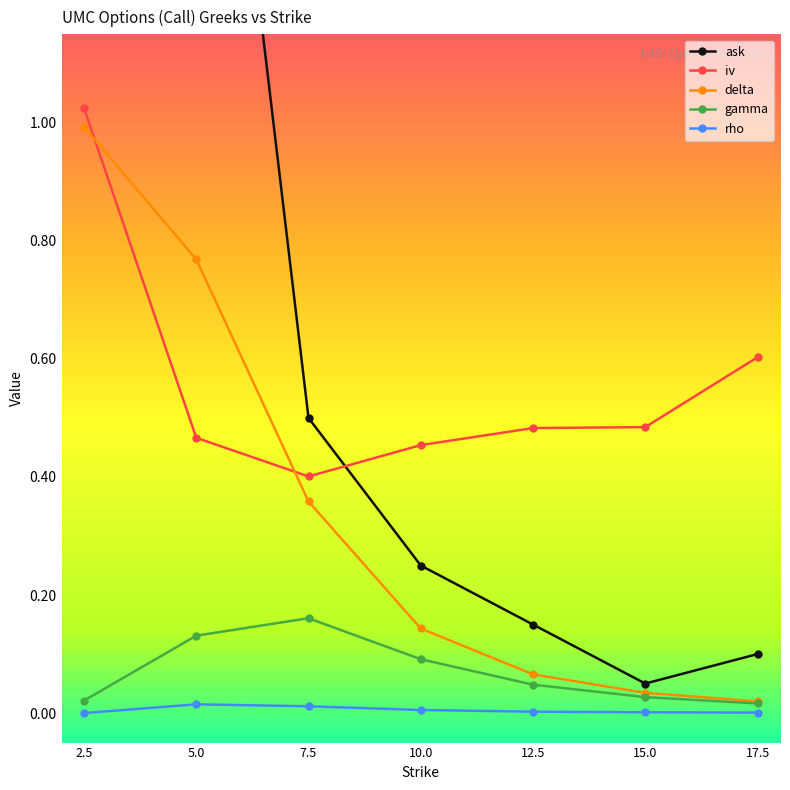

True or false: ask and gamma cross at least once.

False